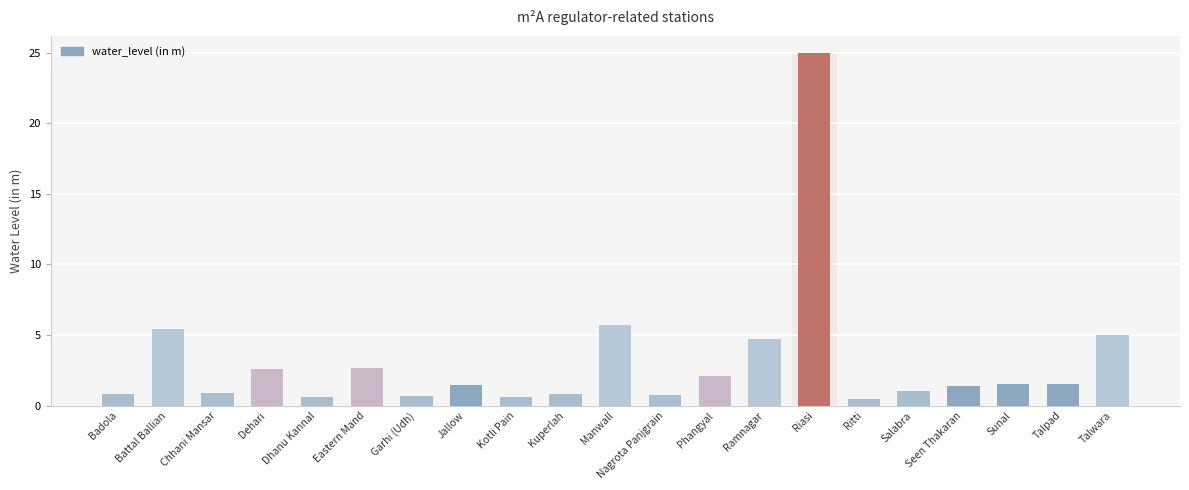

What position from the right is Jallow?

14